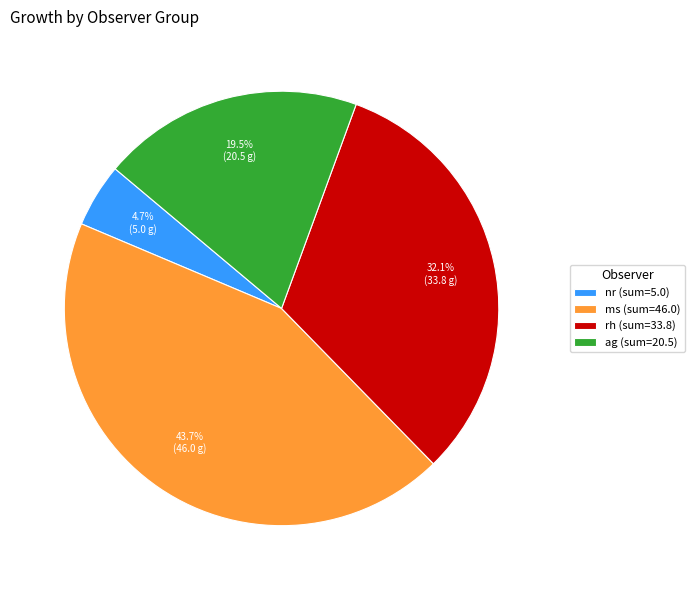

What is the ratio of the value at ms (sum=46.0) to the value at ag (sum=20.5)?

2.2